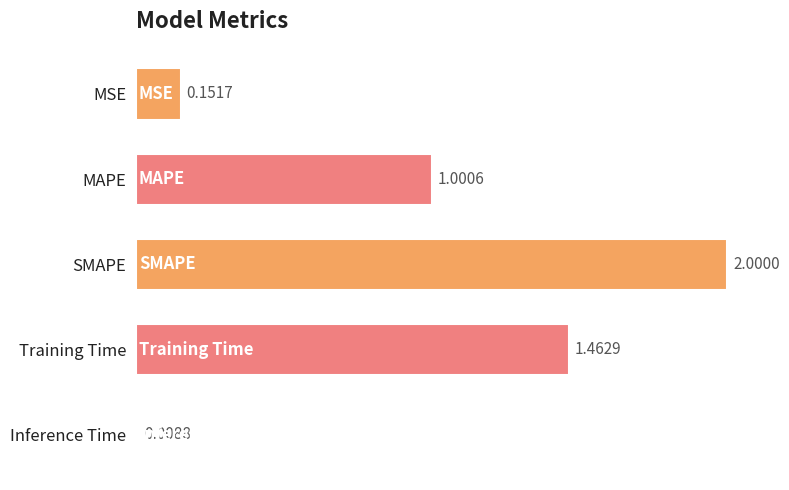

At which category does the chart reach its minimum across all series?

Inference Time